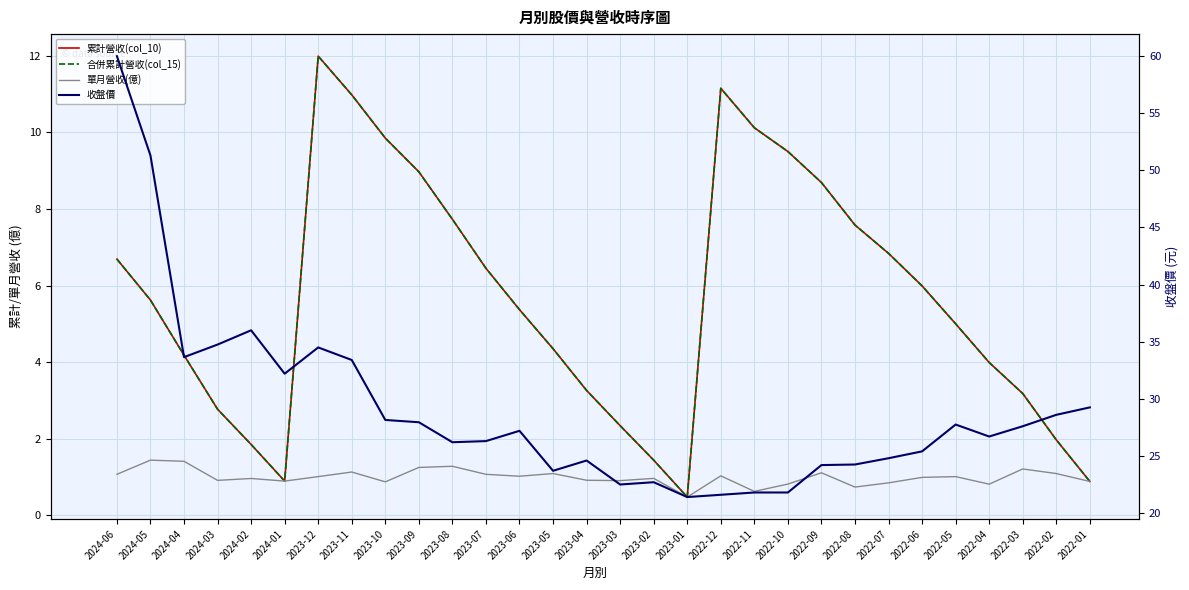

At which category does 單月營收(億) reach its first local valley?

2024-03